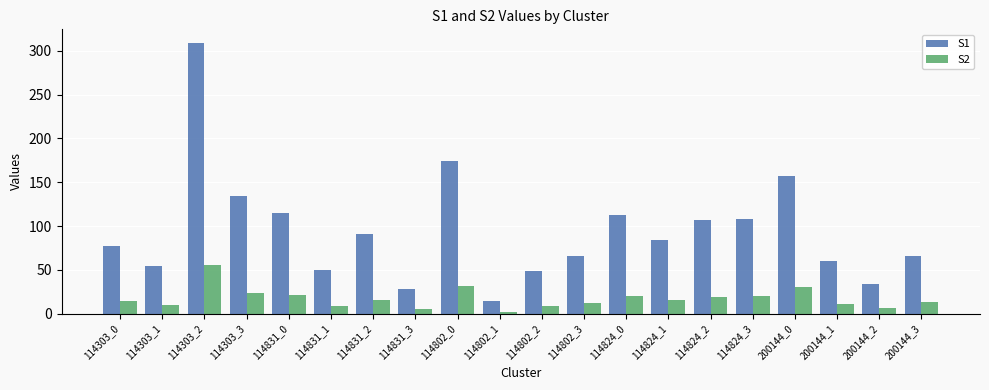

What value does the S1 series have at 114303_0, to the nearest 50?

100